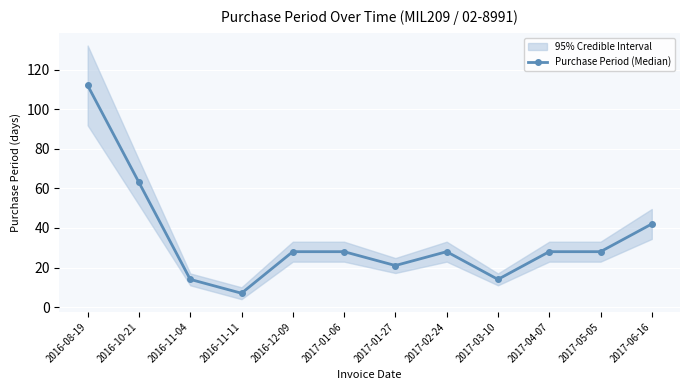

What is the label of the 10th point from the right?

2016-11-04